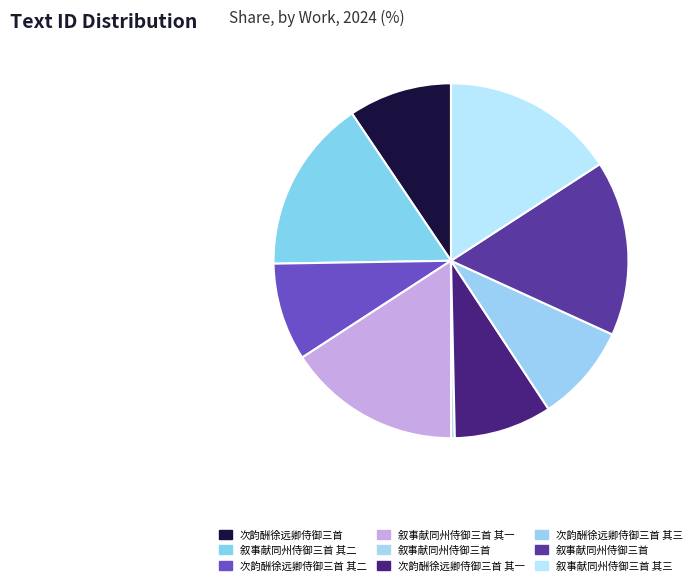

What is the largest slice in the pie chart?

叙事献同州侍御三首